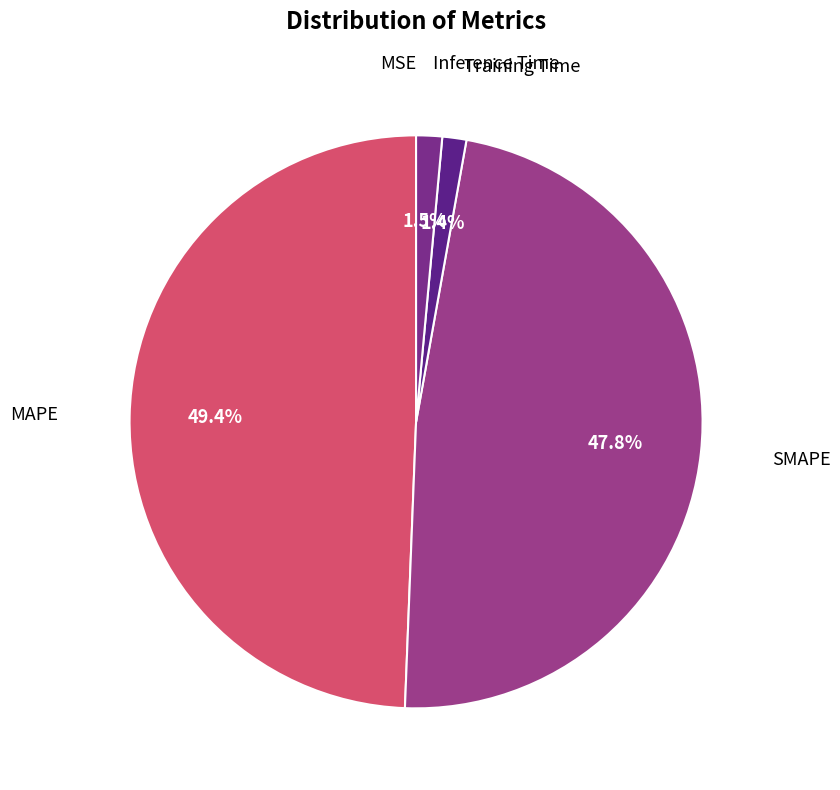

How many segments does this pie chart have?

5